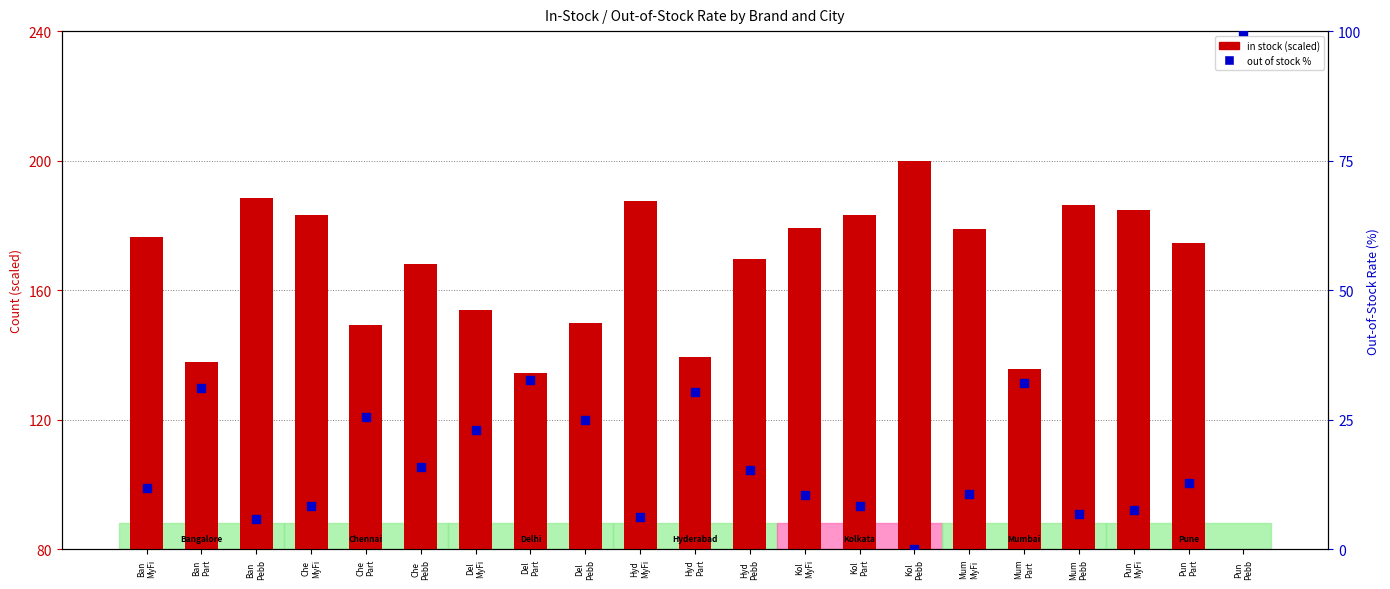

What are all the series names shown in the legend?

in stock (scaled), out of stock %